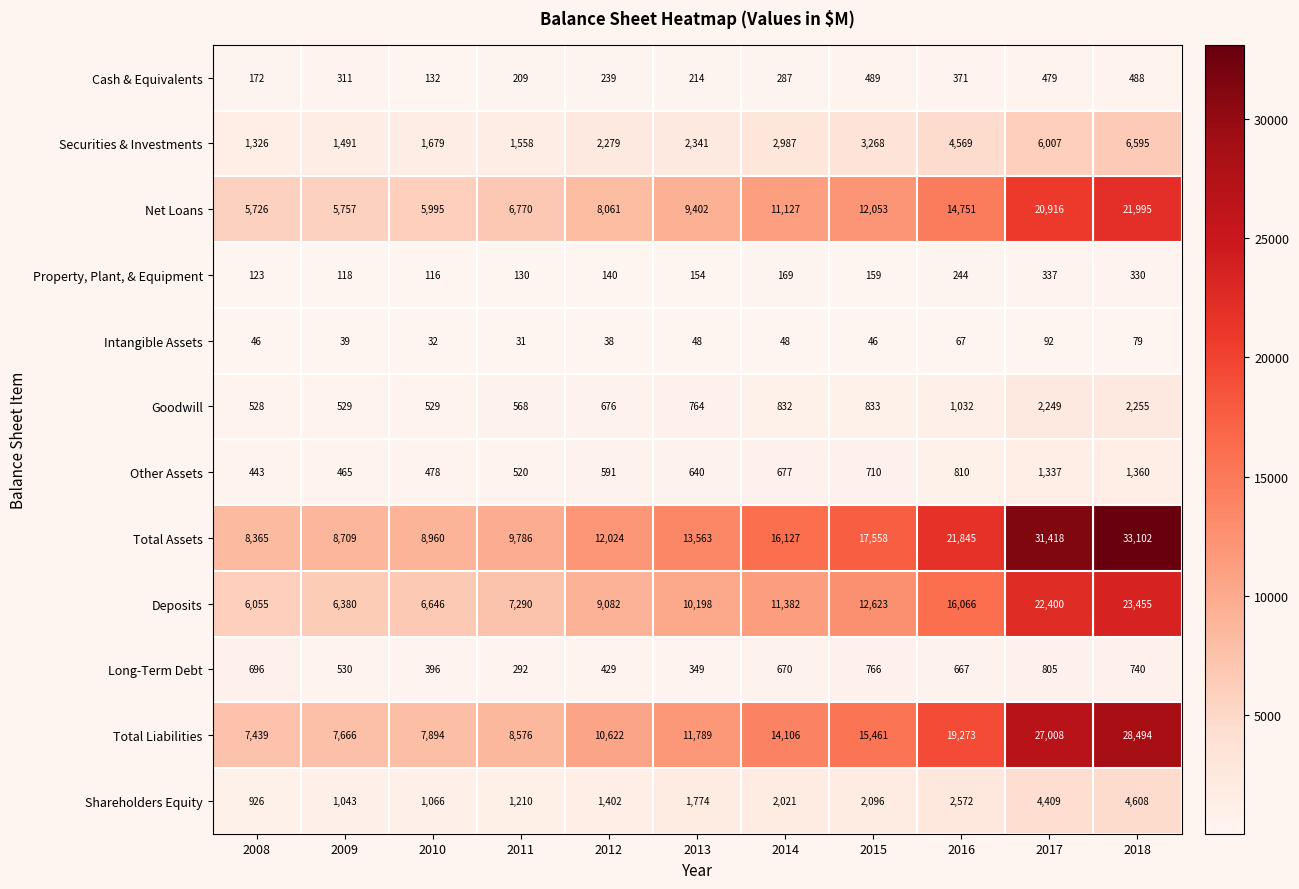

What is the difference between the Shareholders Equity values at 2008 and 2013?

848